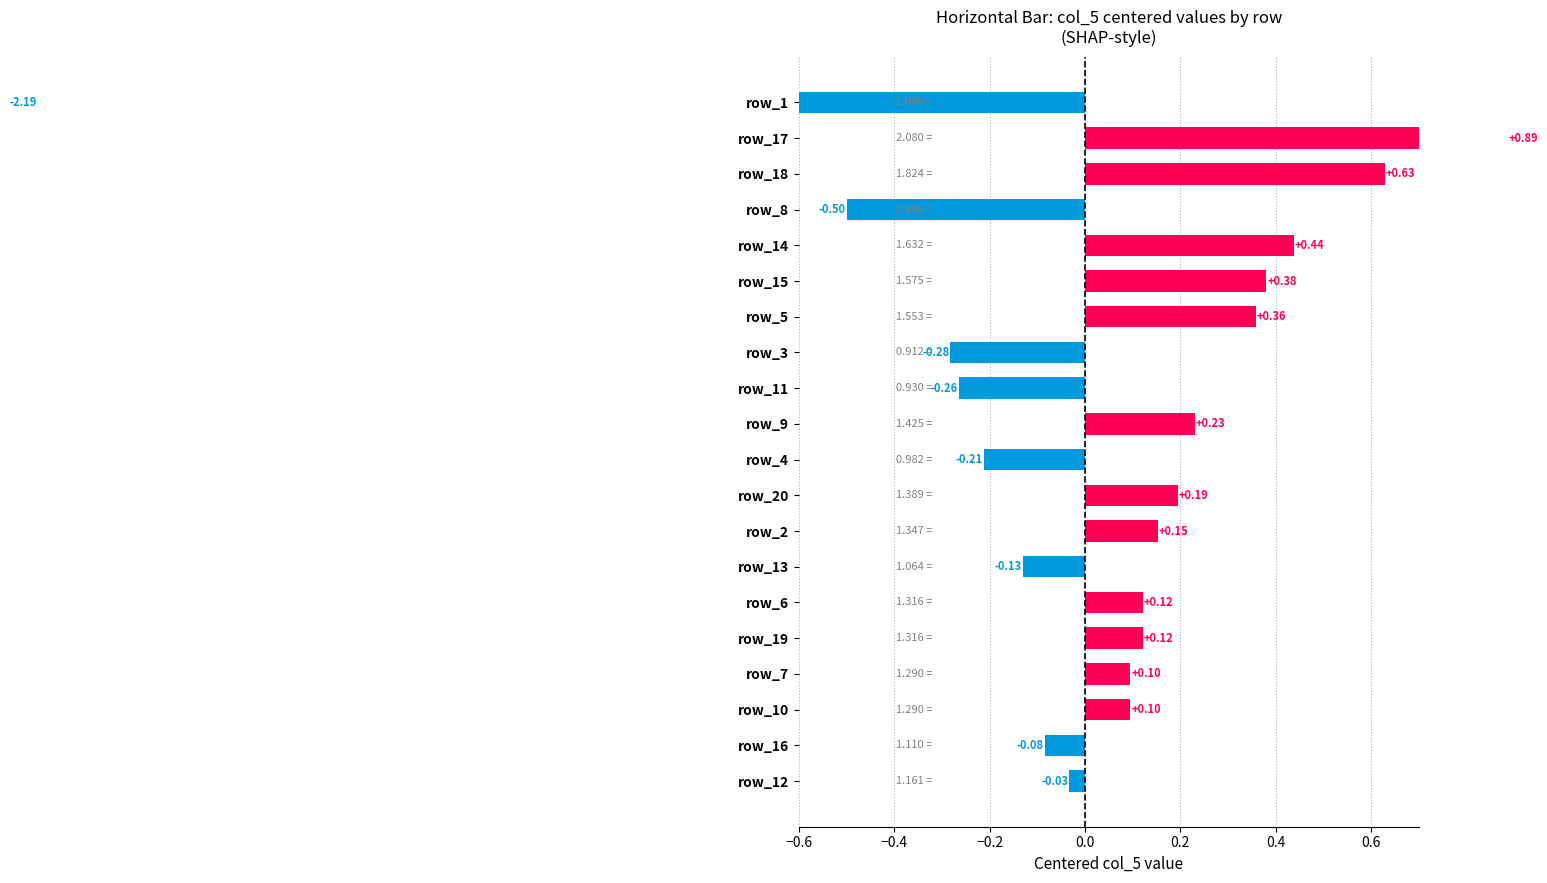

What is the value of the 7th bar from the left?

0.4